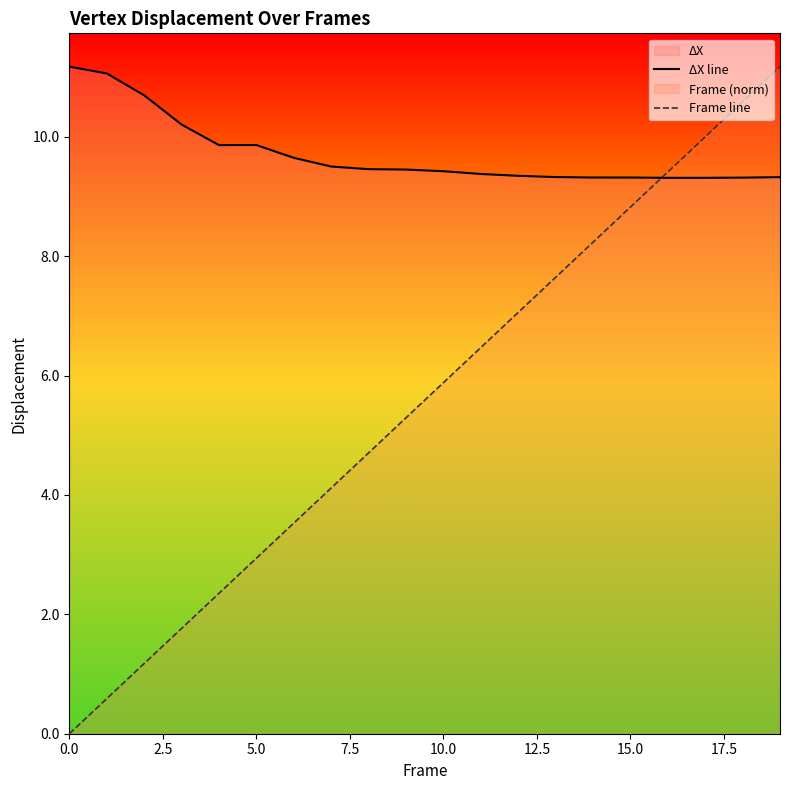

True or false: ΔX line and Frame line intersect in this chart.

True